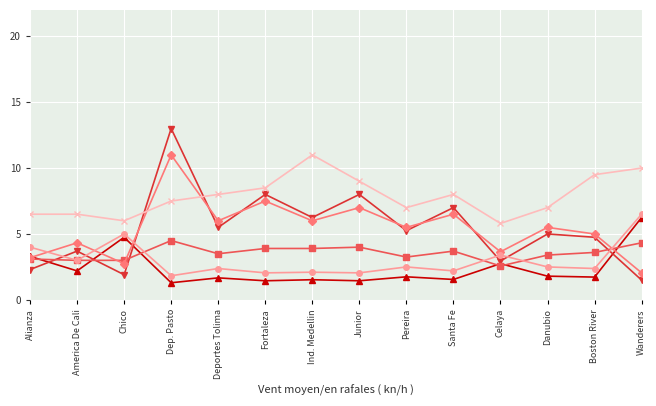

What is the minimum value shown in the chart?

1.3